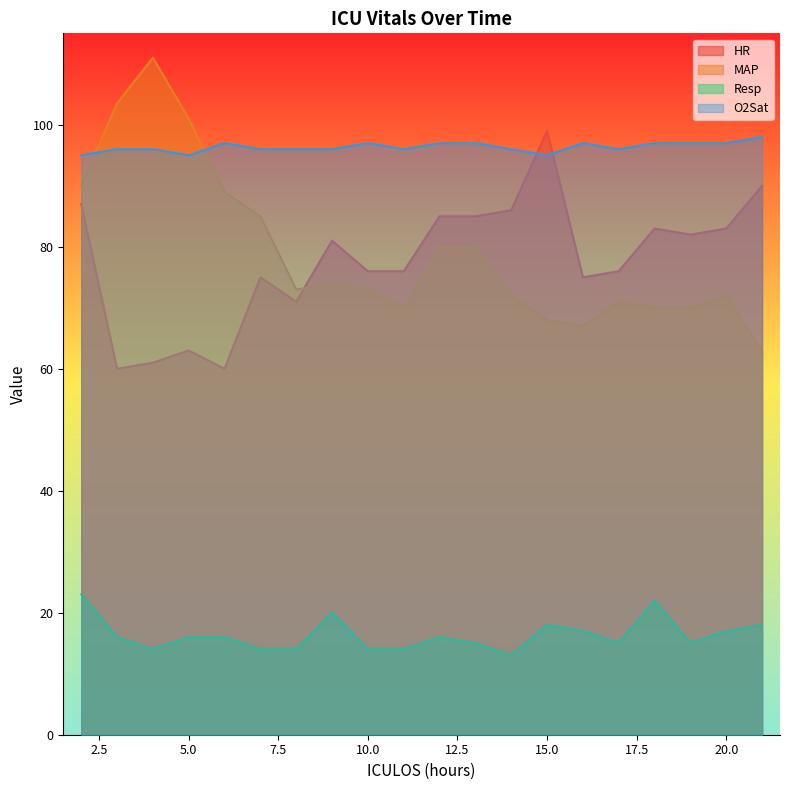

At which category is the sum across all series the highest?

2